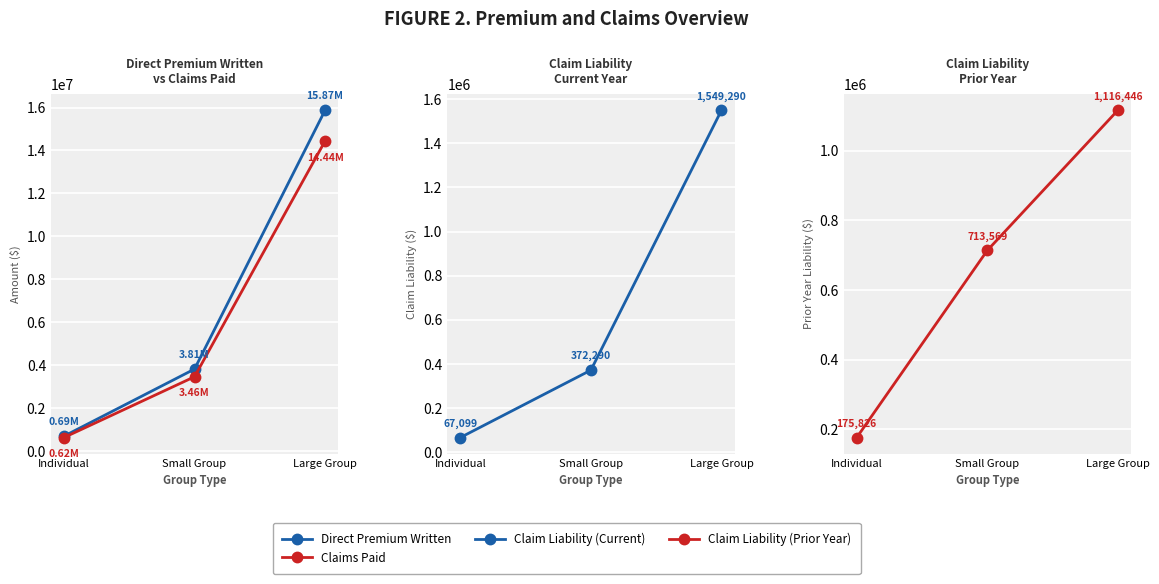

What are all the series names shown in the legend?

Direct Premium Written, Claims Paid, Claim Liability (Current), Claim Liability (Prior Year)